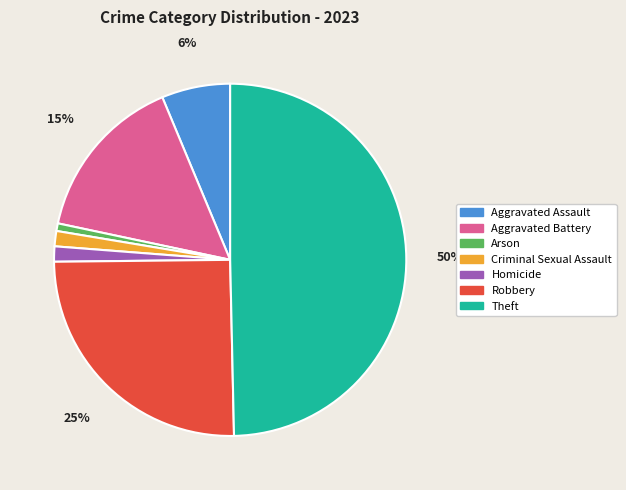

To the nearest percent, what is the average slice percentage?

14%